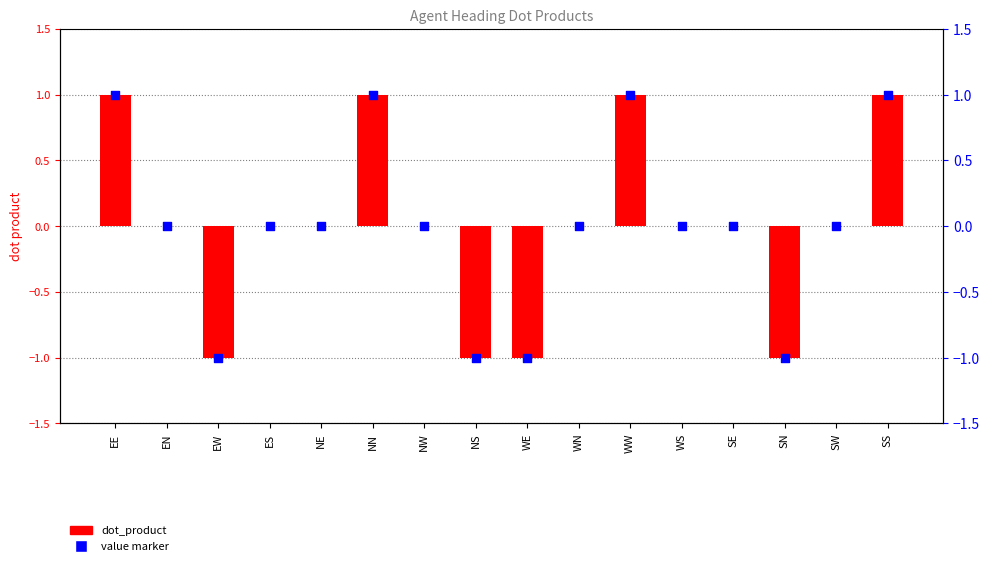

At how many categories does at least one series exceed 0?

4